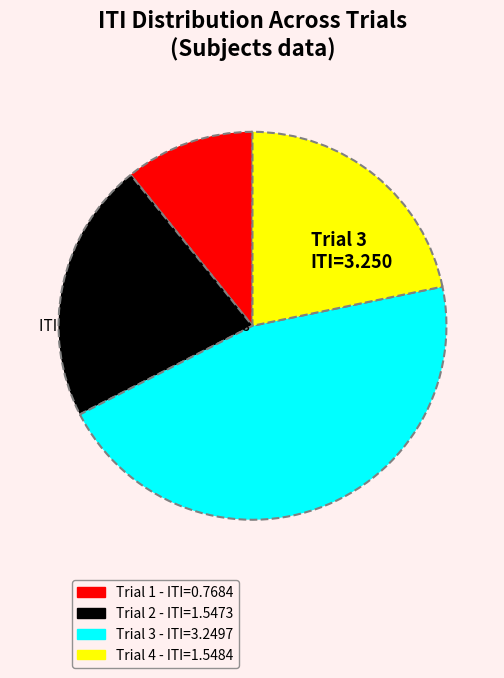

Is there a majority slice in this chart?

No